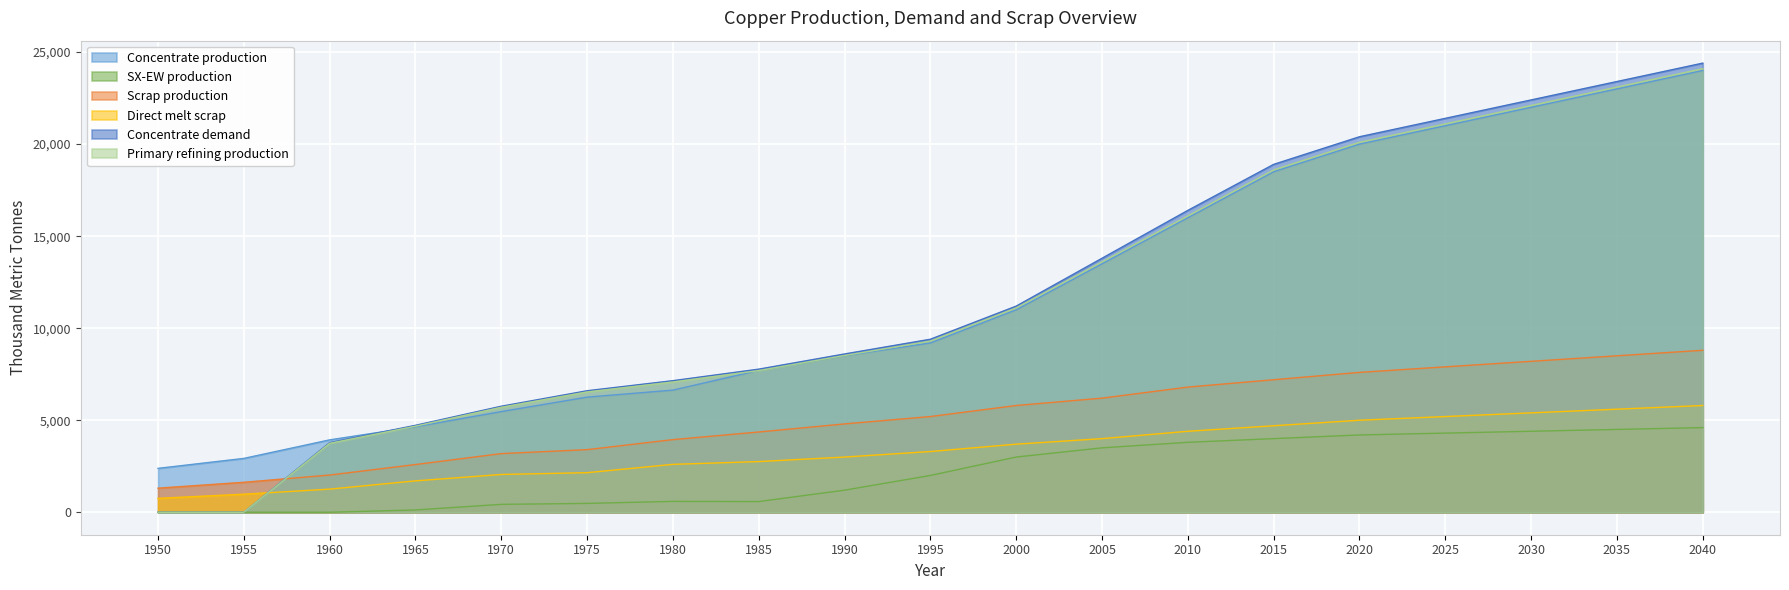

The Direct melt scrap series shows 981.9 at 1955. True or false?

True